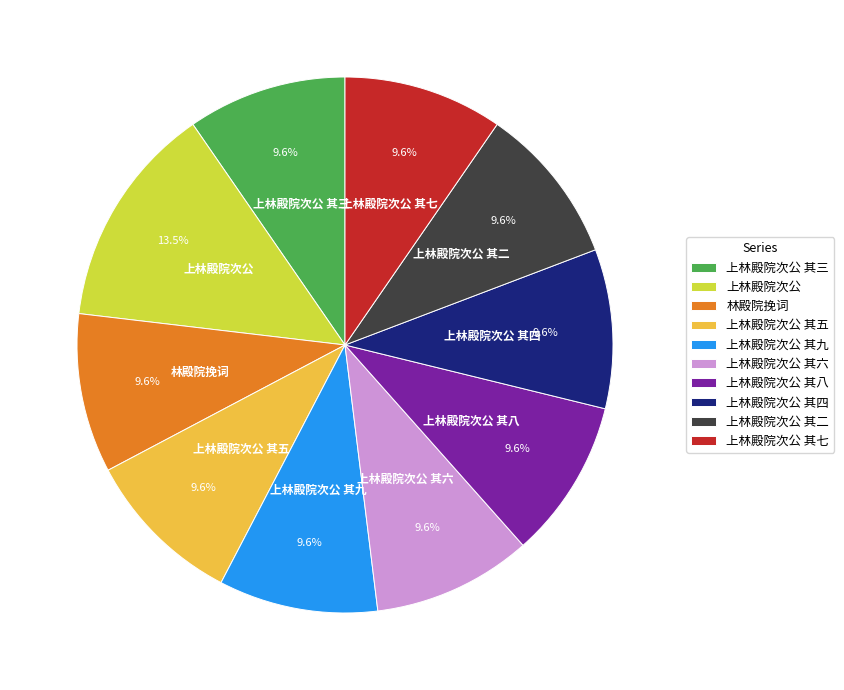

To the nearest percent, what is the combined percentage of 上林殿院次公 其八 and 上林殿院次公 其三?

19%